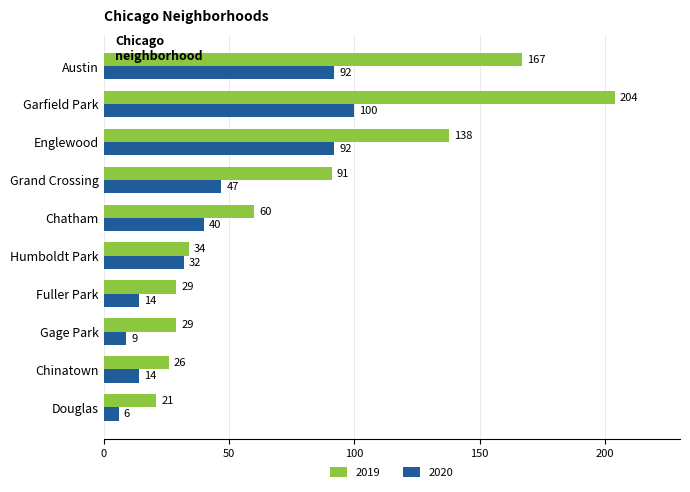

At which label does 2020 reach its minimum?

Douglas